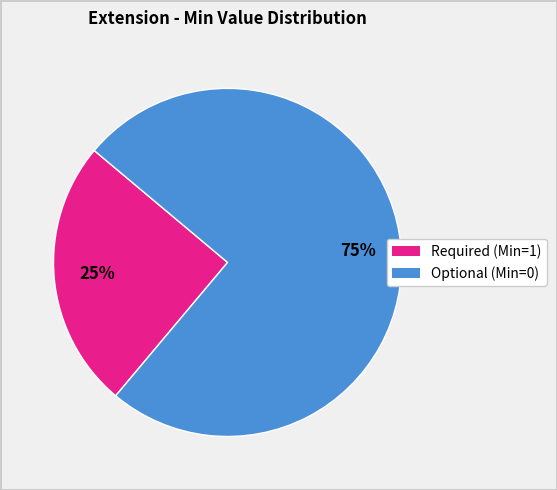

How many slices are in this pie chart?

2